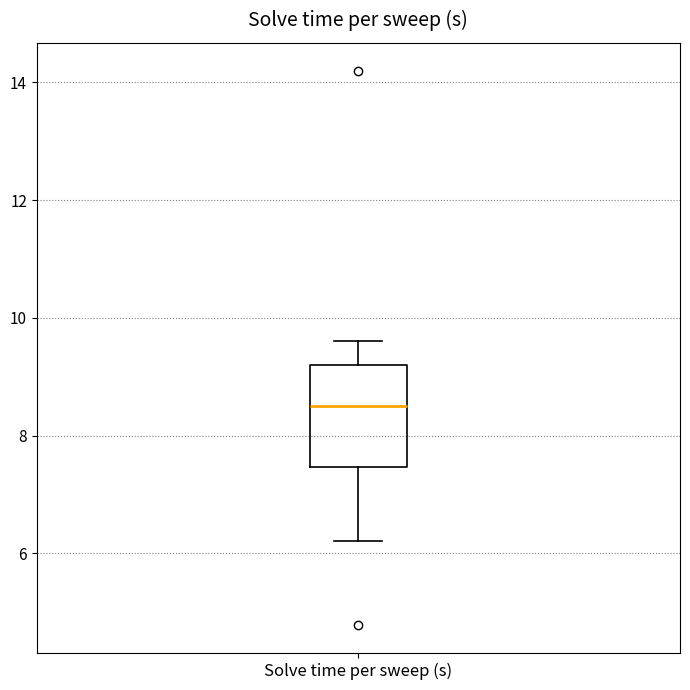

Read this box plot against the y-axis: the position of the median line, the range covered by the box, and the ends of both whiskers. The values are not printed on the chart, so give them approximately, as read against the axis.

median 8.6, box 7.4 to 9.2, whiskers 6.2 to 9.6